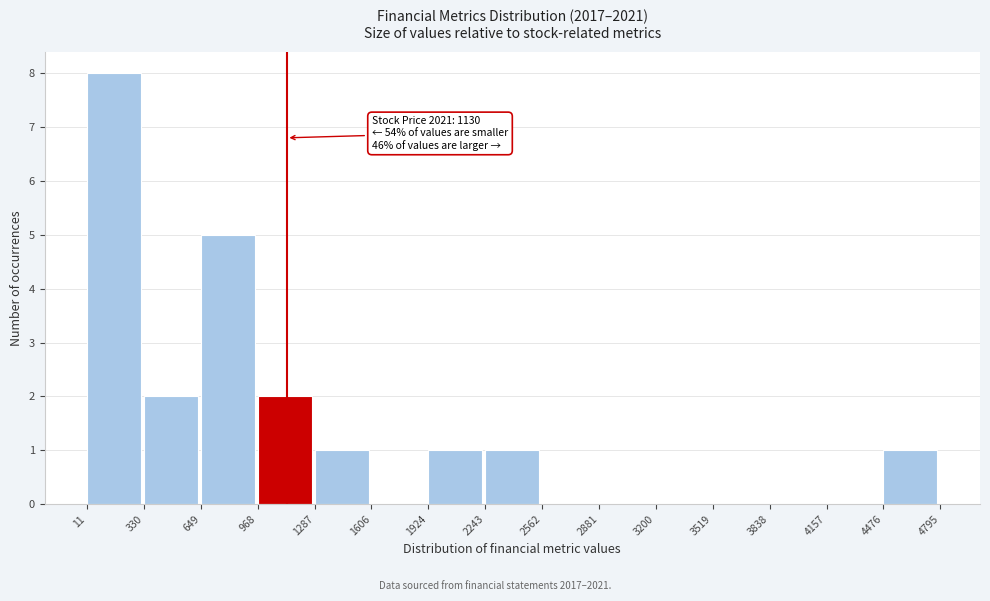

Which range on the x-axis has the tallest bar?

11 to 330